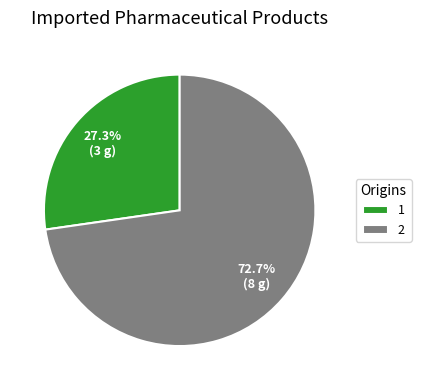

To the nearest percent, what percentage of the pie is 2?

73%